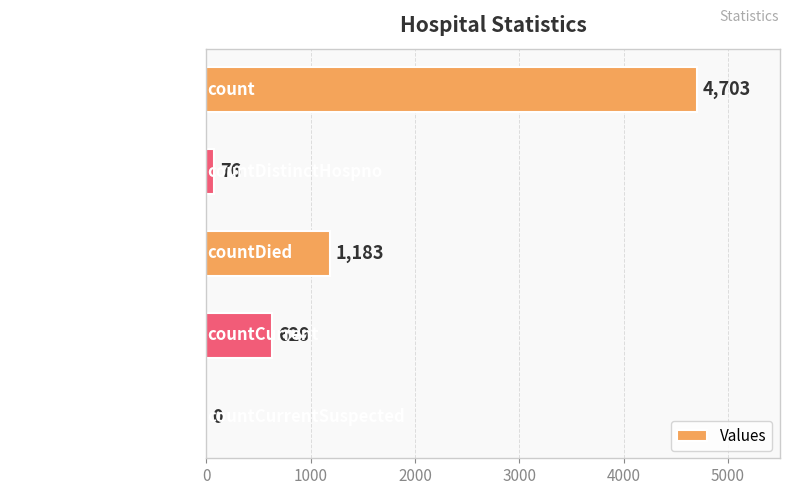

What is the change in value from count to countDied?

-3520